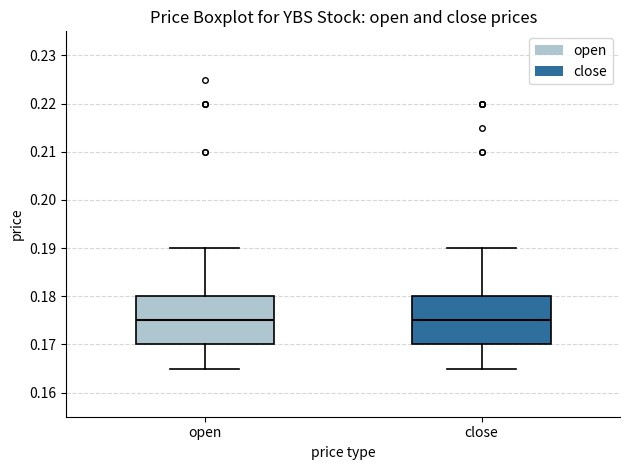

Reading left to right, read every box against the y-axis: the position of its median line, the range the box covers, and the ends of its whiskers. The values are not printed on the chart, so give them approximately, as read against the axis.

open: median 0.175, box 0.170 to 0.180, whiskers 0.165 to 0.190
close: median 0.175, box 0.170 to 0.180, whiskers 0.165 to 0.190